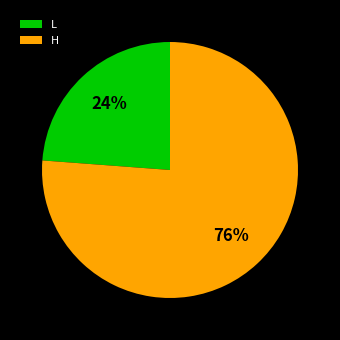

What is the ratio of the value at L to the value at H?

0.3